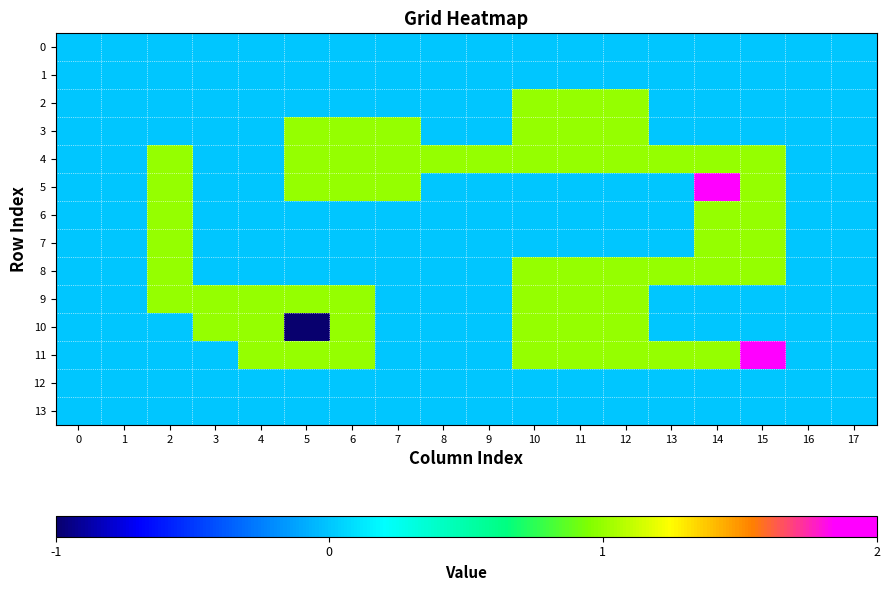

Rank the series at 9 from highest to lowest value.

4, 0, 1, 2, 3, 5, 6, 7, 8, 9, 10, 11, 12, 13